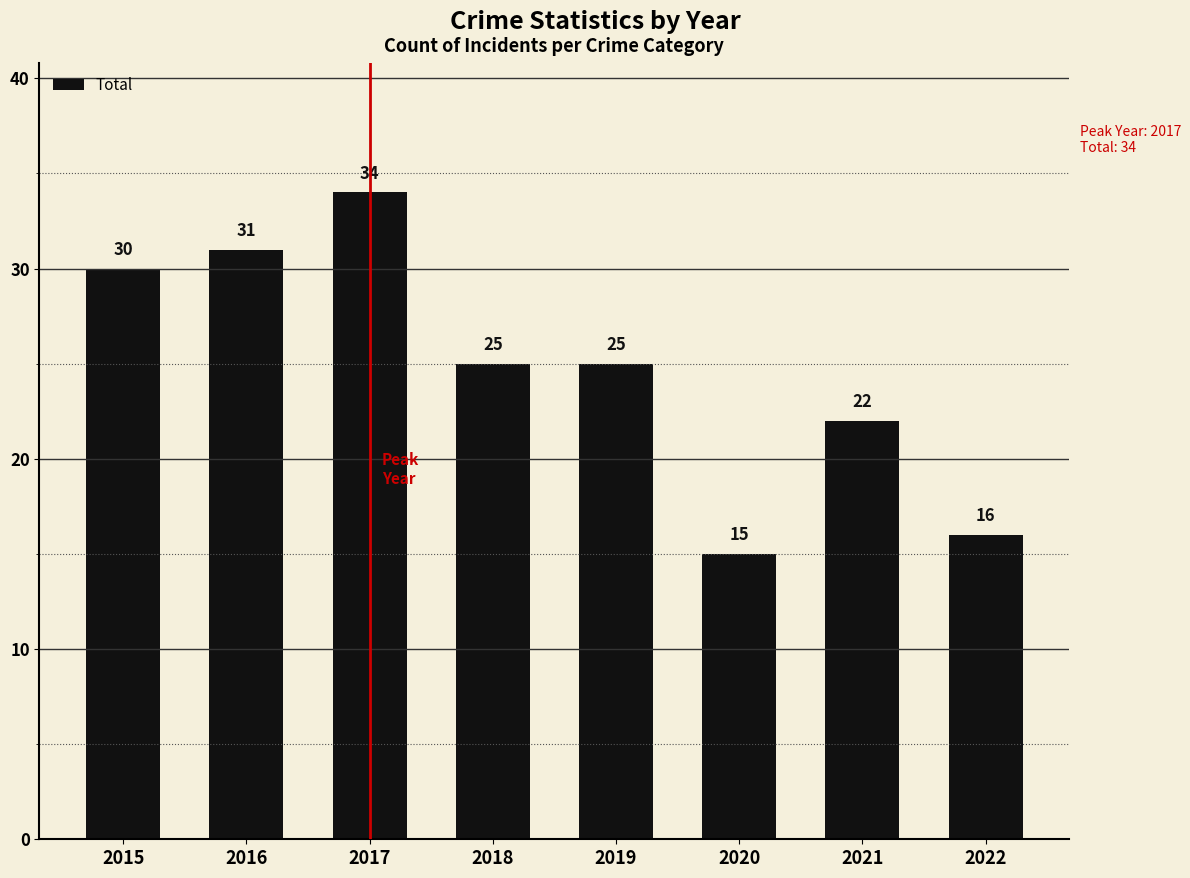

Reading left to right, extract all data points from this chart.

2015=30	2016=31	2017=34	2018=25	2019=25	2020=15	2021=22	2022=16